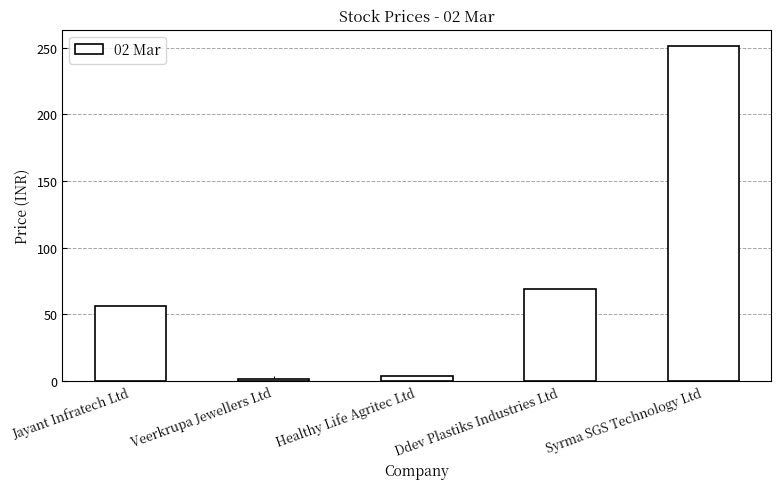

At which label does the data first exceed 56?

Jayant Infratech Ltd